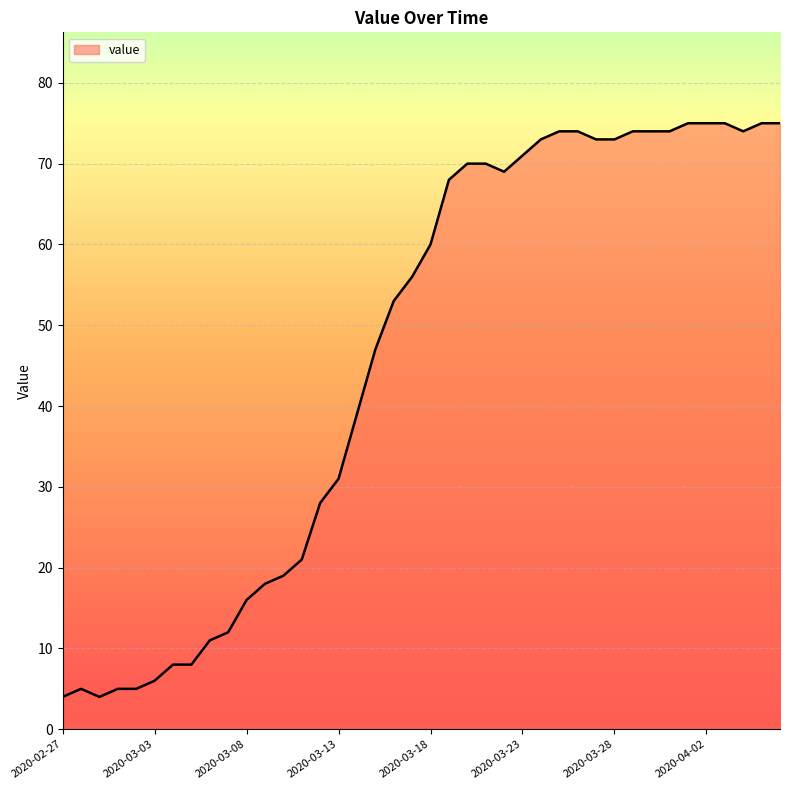

How many lines are shown in the chart?

1